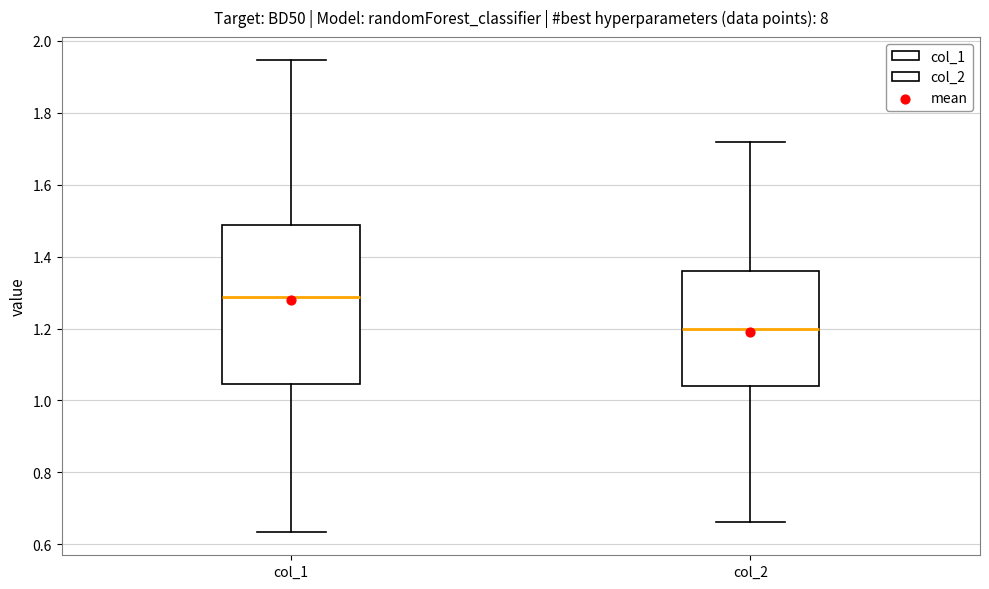

Which box's median line is the highest?

col_1